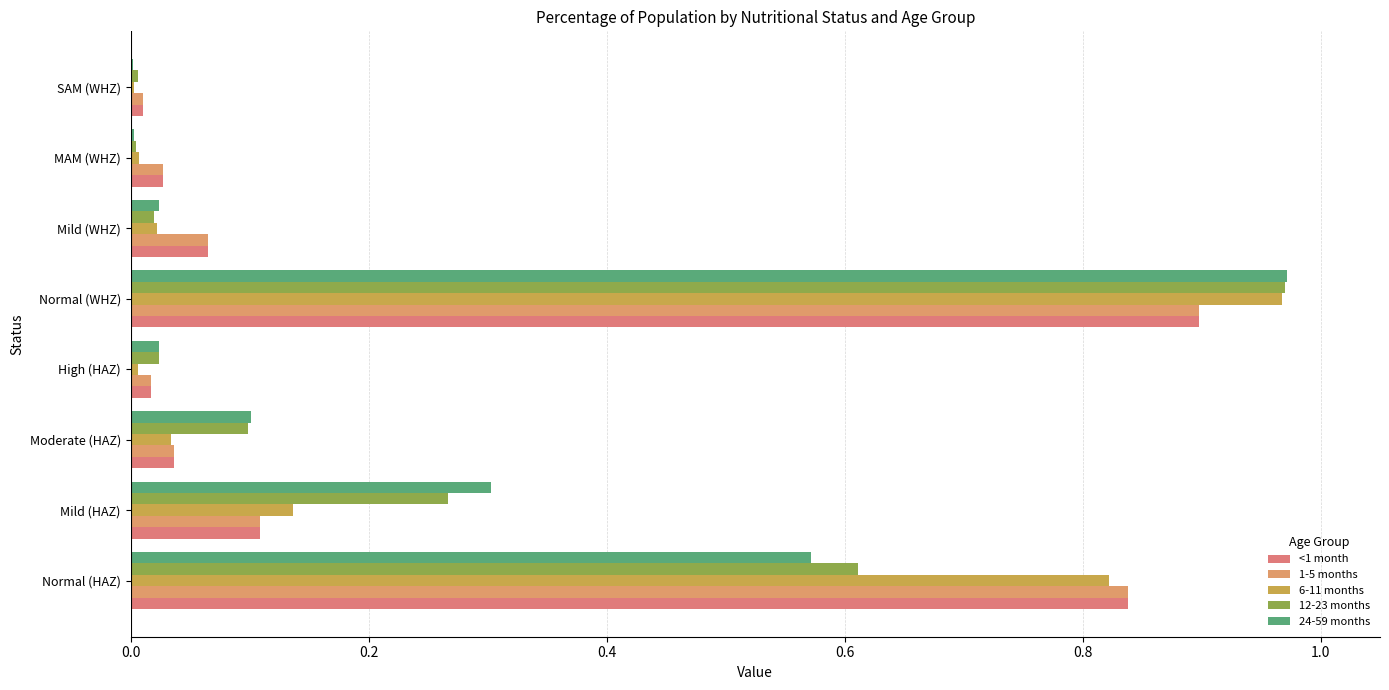

Count the number of data series in this chart.

5